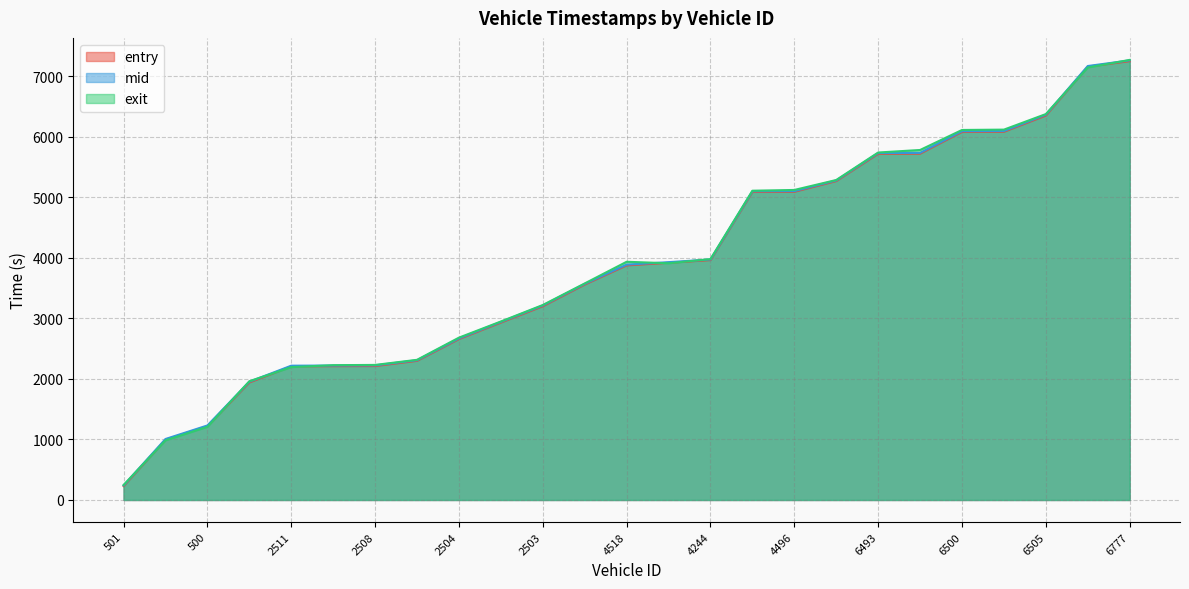

List the labels in order of mid value, largest first.

6777, 6515, 6505, 6783, 6500, 6507, 6493, 4776, 4496, 4513, 4244, 4495, 4518, 2783, 2503, 2782, 2504, 2497, 2508, 2516, 2511, 511, 500, 1043, 501